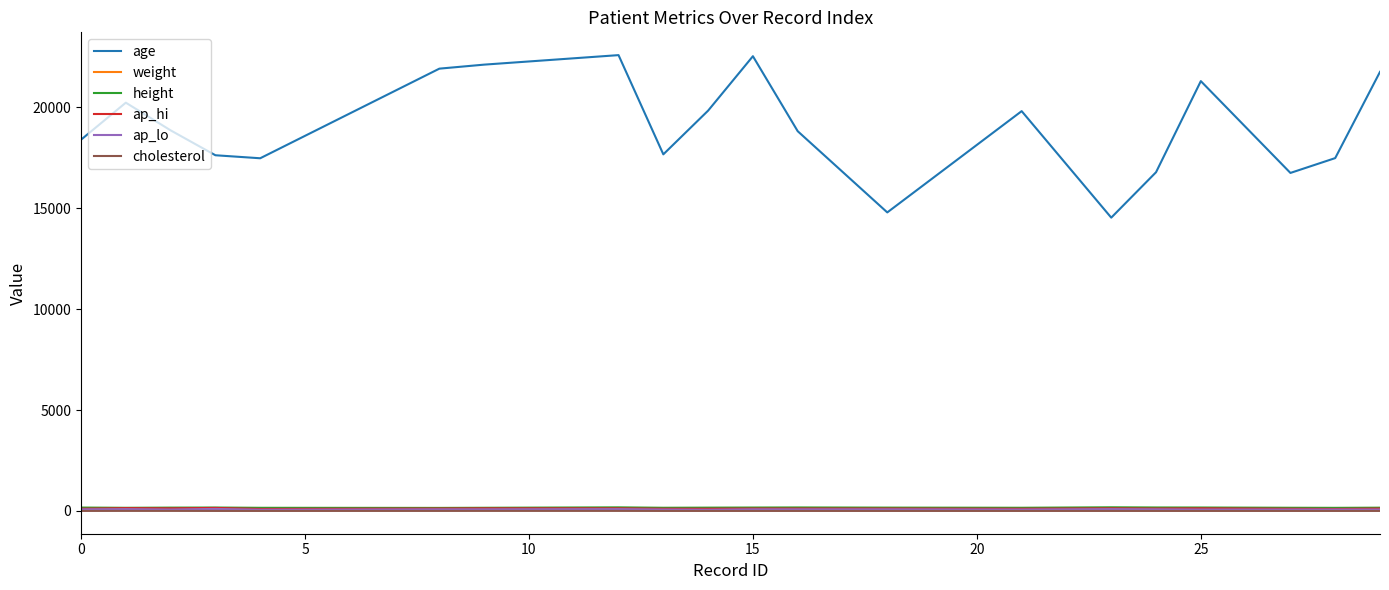

What are all the series names shown in the legend?

age, weight, height, ap_hi, ap_lo, cholesterol